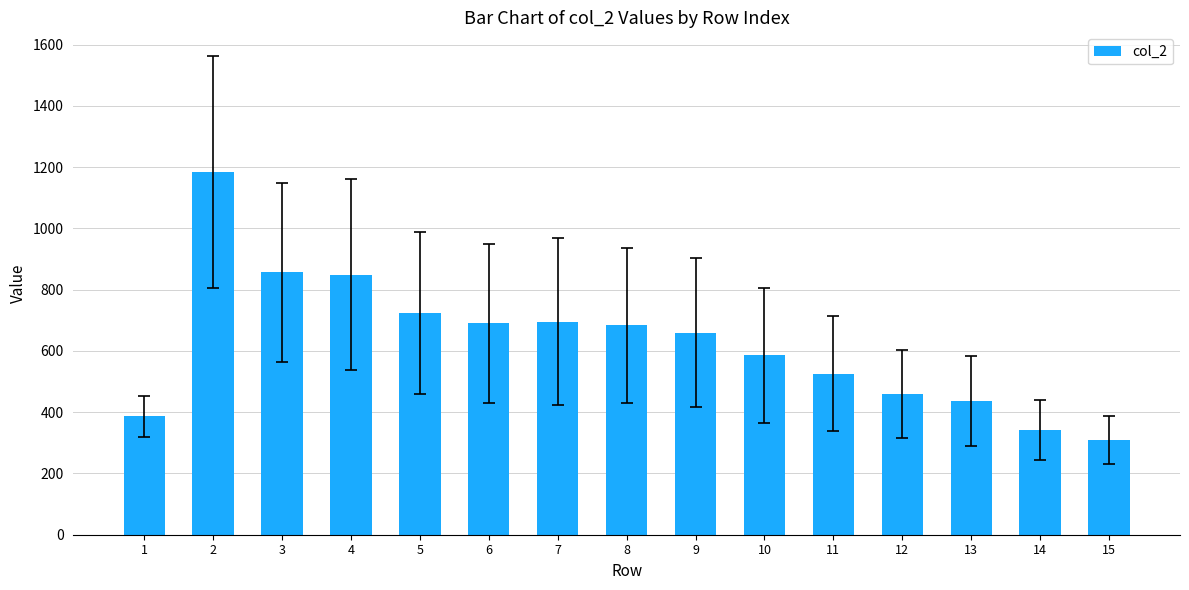

What is the difference between the maximum and minimum values?

874